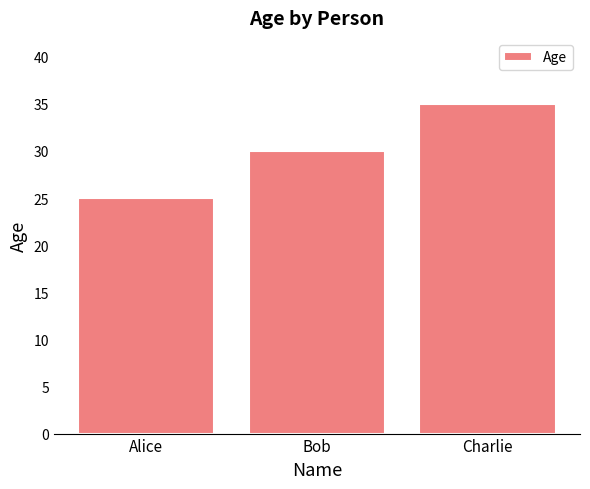

Reading right to left, transcribe all the data shown in this chart.

35	30	25